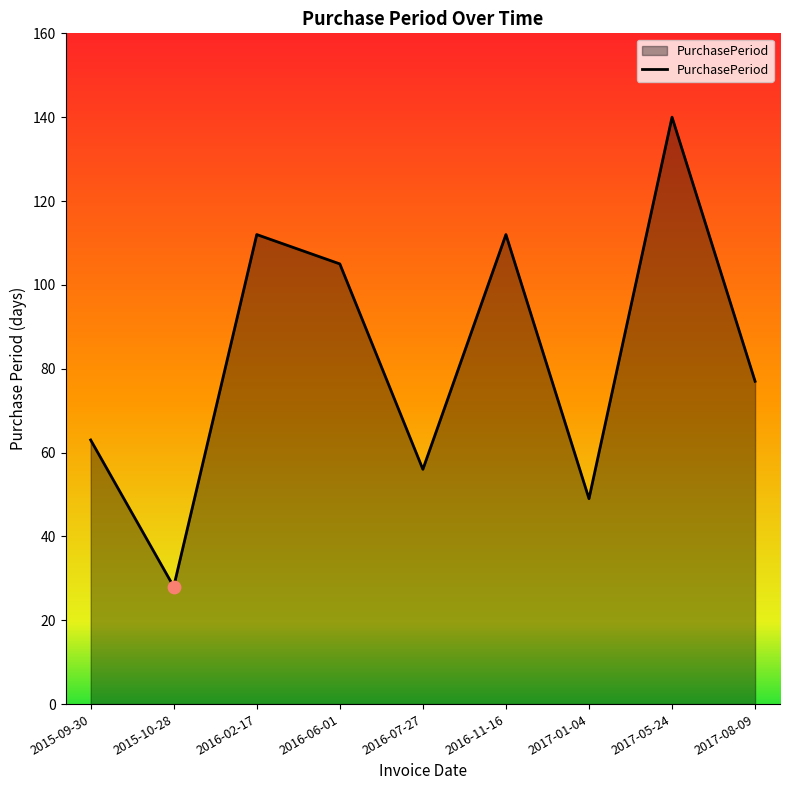

What is the ratio of the value at 2015-09-30 to the value at 2017-08-09?

0.8